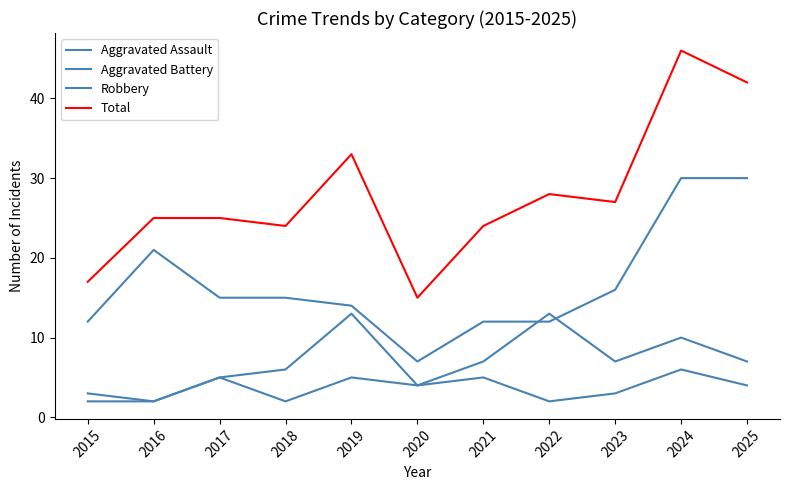

Reading right to left, list all the values displayed in this chart.

Aggravated Assault: 2025=4	2024=6	2023=3	2022=2	2021=5	2020=4	2019=5	2018=2	2017=5	2016=2	2015=3
Aggravated Battery: 2025=7	2024=10	2023=7	2022=13	2021=7	2020=4	2019=13	2018=6	2017=5	2016=2	2015=2
Robbery: 2025=30	2024=30	2023=16	2022=12	2021=12	2020=7	2019=14	2018=15	2017=15	2016=21	2015=12
Total: 2025=42	2024=46	2023=27	2022=28	2021=24	2020=15	2019=33	2018=24	2017=25	2016=25	2015=17